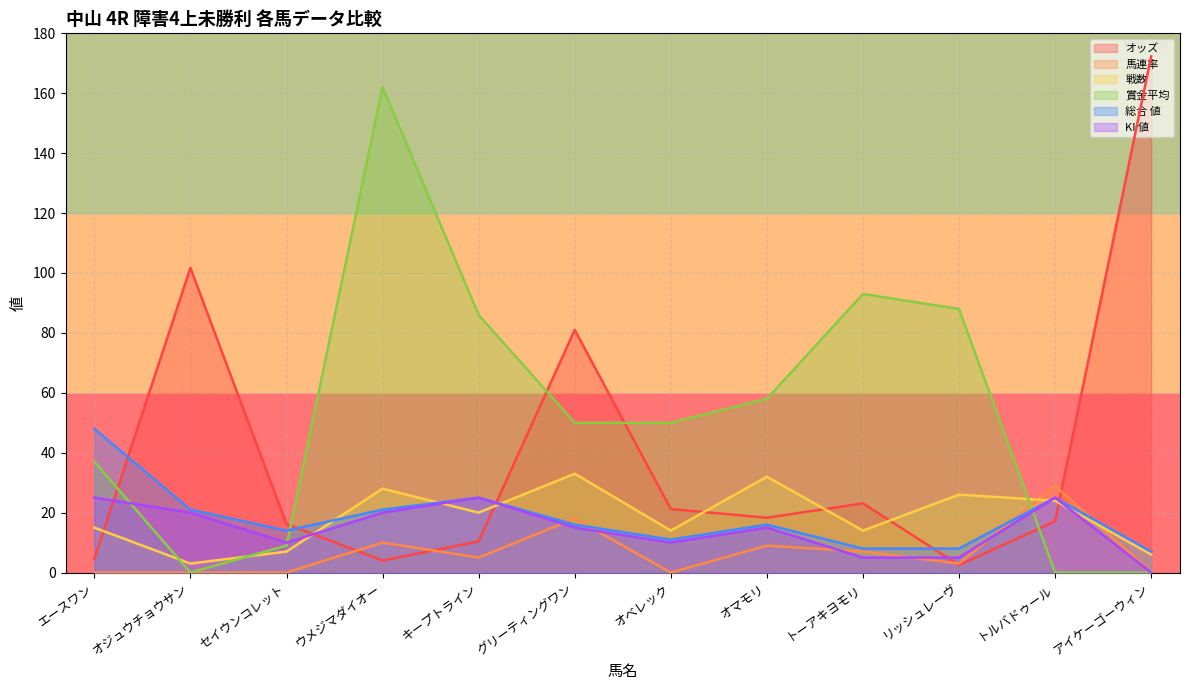

What is the value of the 戦数 point at the 6th from the left?

33.0